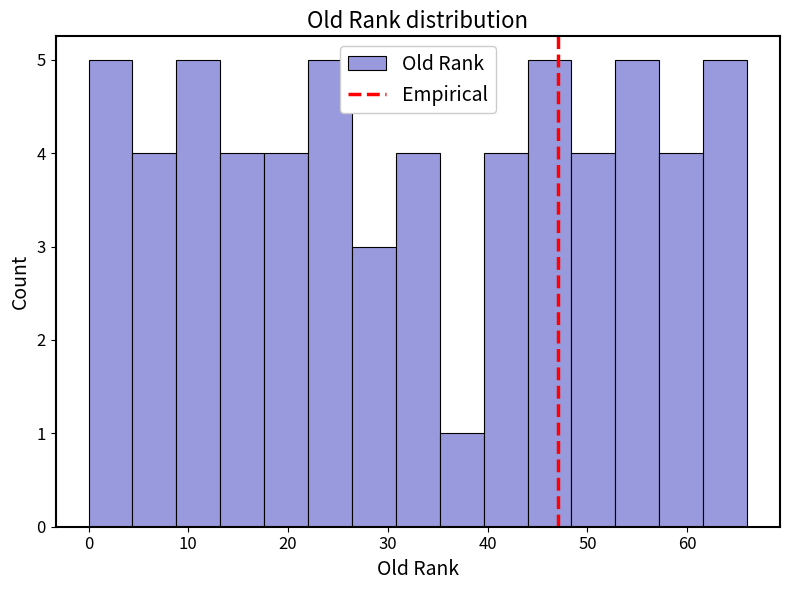

Reading left to right, list every bar in this chart as the range it spans on the x-axis followed by its height. Neither the bar edges nor the heights are printed on the chart, so give them approximately, as read against the axes.

0.0 to 4.4: 5
4.4 to 8.8: 4
8.8 to 13.2: 5
13.2 to 17.6: 4
17.6 to 22.0: 4
22.0 to 26.4: 5
26.4 to 30.8: 3
30.8 to 35.2: 4
35.2 to 39.6: 1
39.6 to 44.0: 4
44.0 to 48.4: 5
48.4 to 52.8: 4
52.8 to 57.2: 5
57.2 to 61.6: 4
61.6 to 66.0: 5